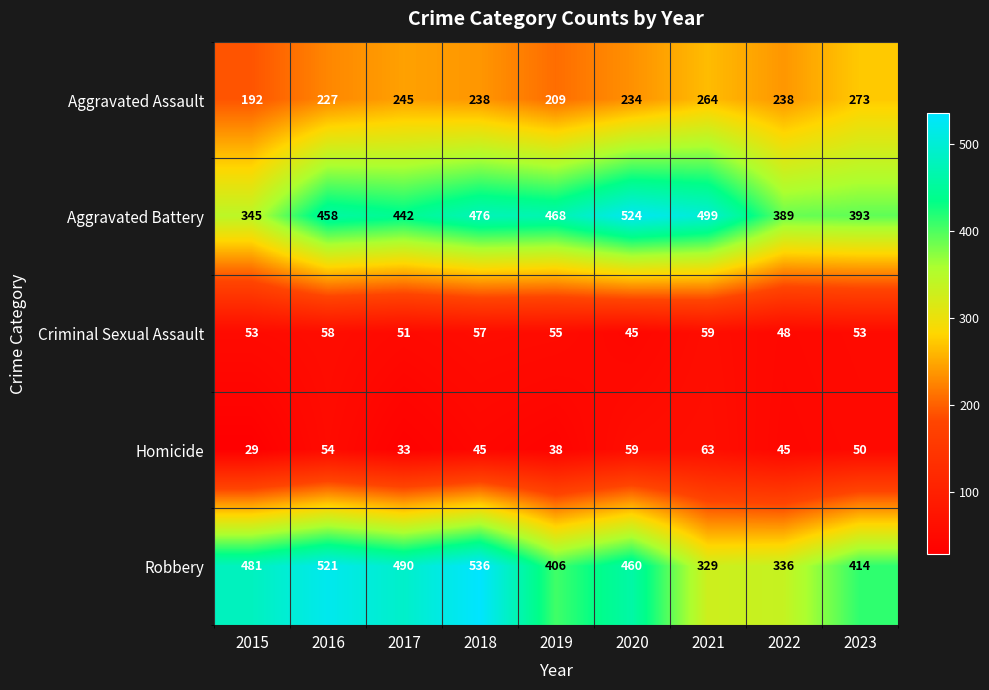

The value of Homicide at 2017 is 33. True or false?

True